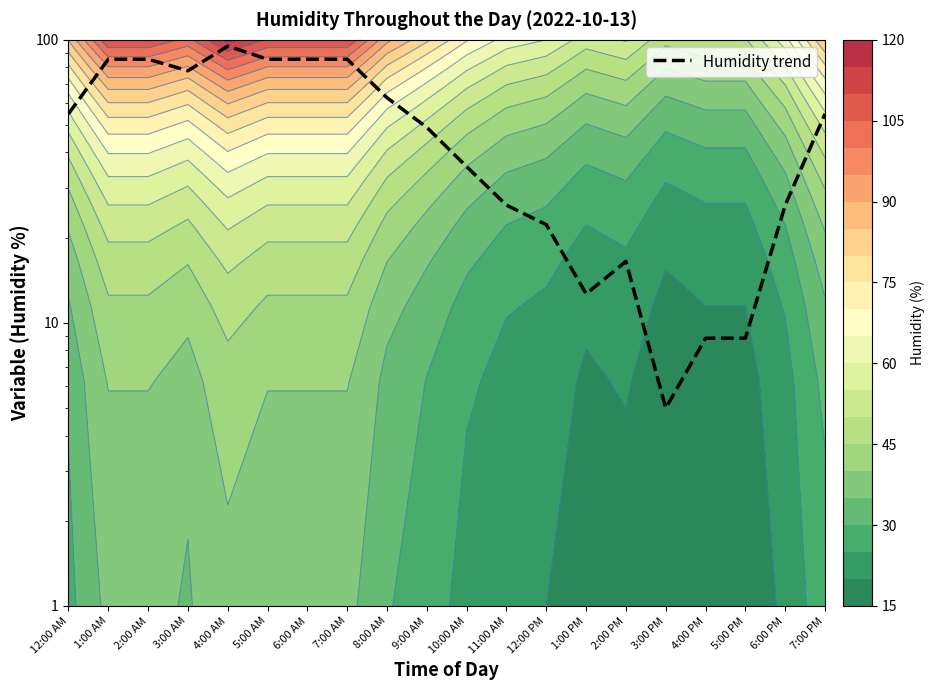

Reading left to right, list all the values displayed in this chart.

12:00 AM=54.8	1:00 AM=85.4	2:00 AM=85.4	3:00 AM=77.8	4:00 AM=95.0	5:00 AM=85.4	6:00 AM=85.4	7:00 AM=85.4	8:00 AM=62.4	9:00 AM=49.0	10:00 AM=35.6	11:00 AM=26.1	12:00 PM=22.2	1:00 PM=12.7	2:00 PM=16.5	3:00 PM=5.0	4:00 PM=8.8	5:00 PM=8.8	6:00 PM=26.1	7:00 PM=54.8